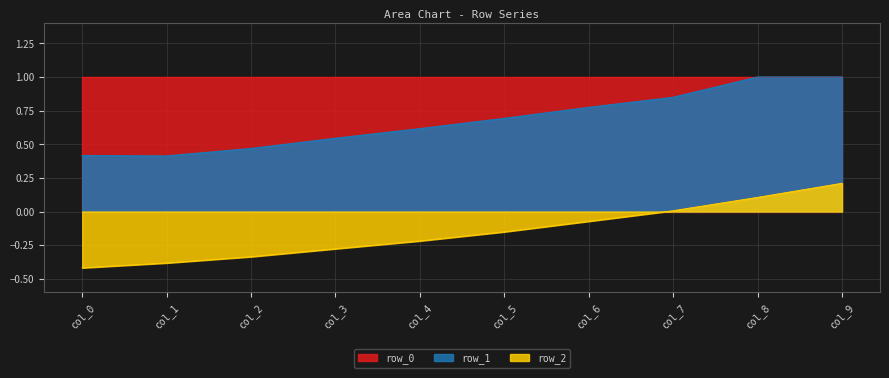

Count the number of data series in this chart.

3